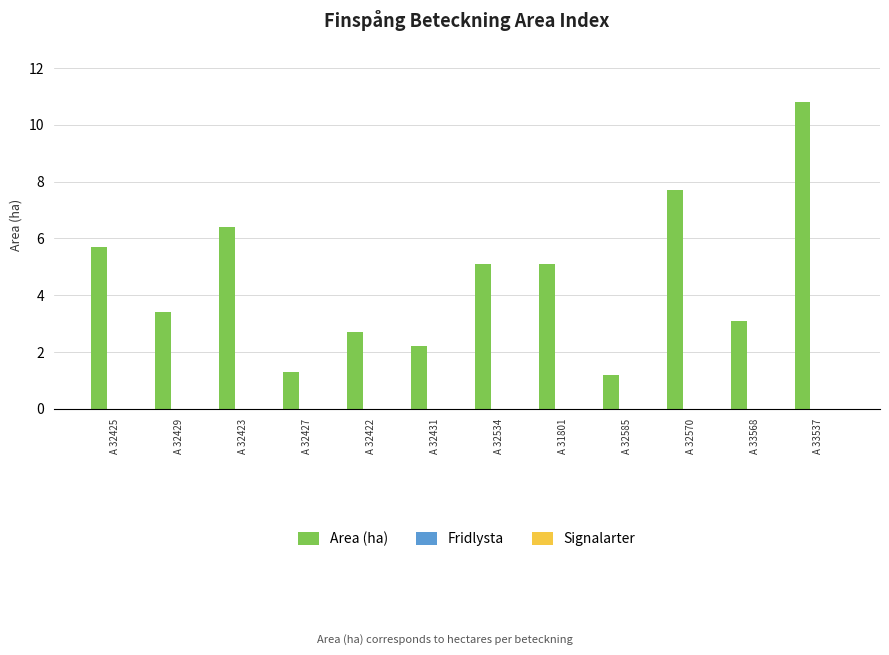

What is the greatest value displayed?

10.8